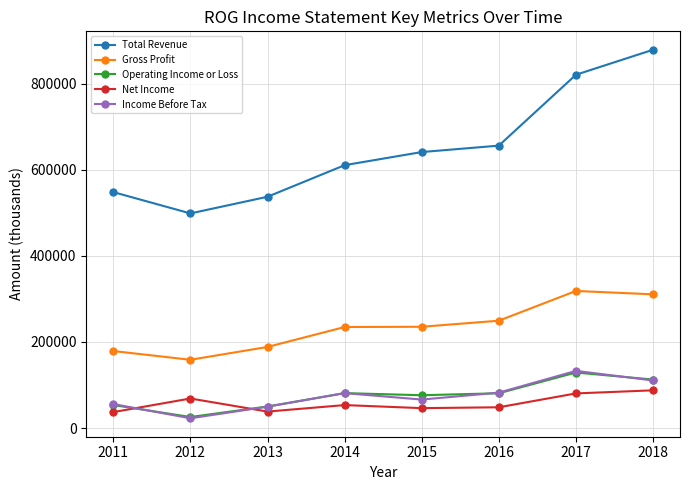

Which series has the largest total across all categories?

Total Revenue